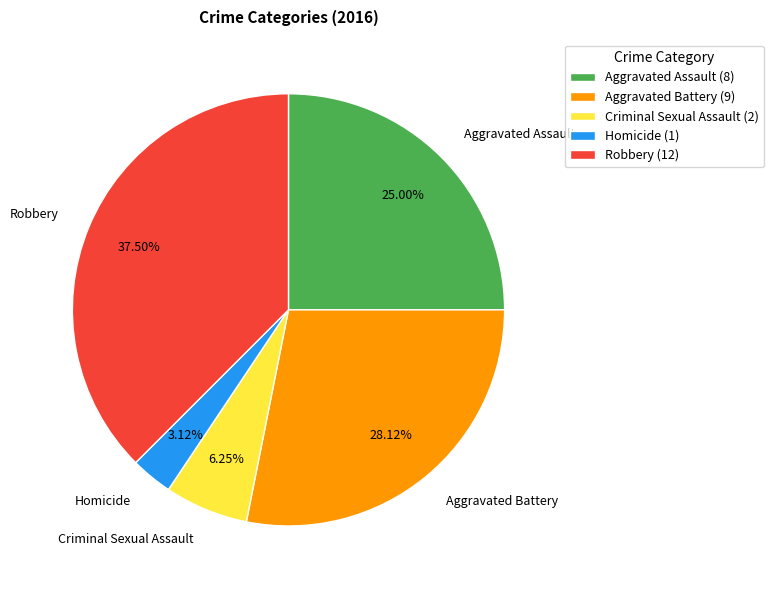

Is there a majority slice in this chart?

No